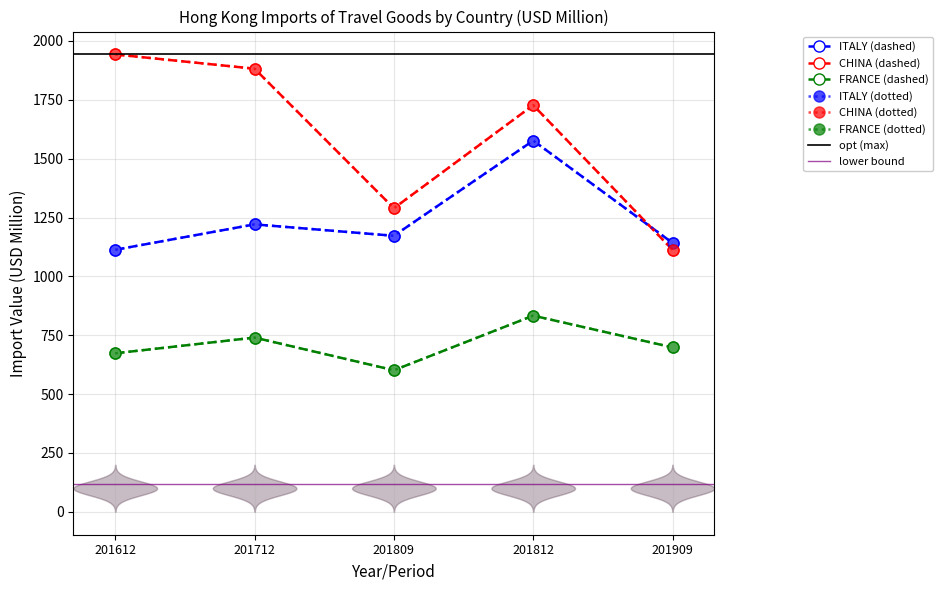

Which category has the lowest value in the ITALY series?

201612